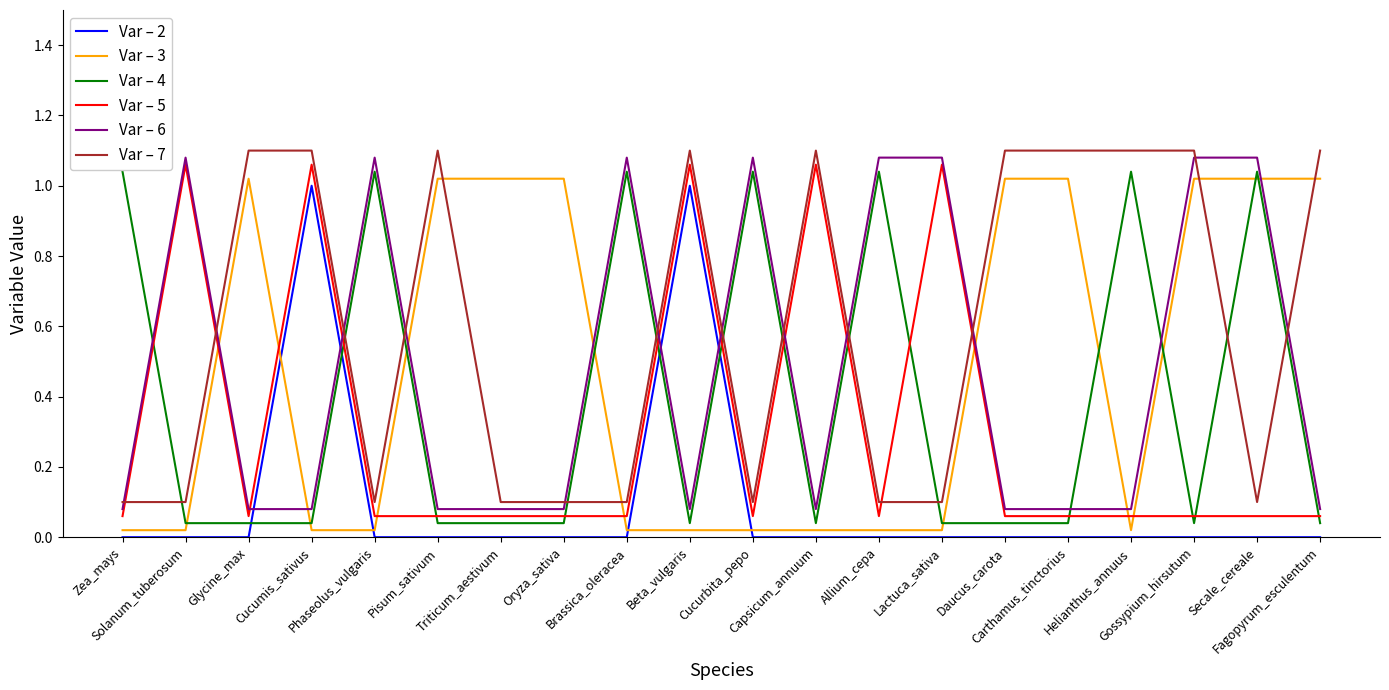

What is the maximum value shown in the chart?

1.1